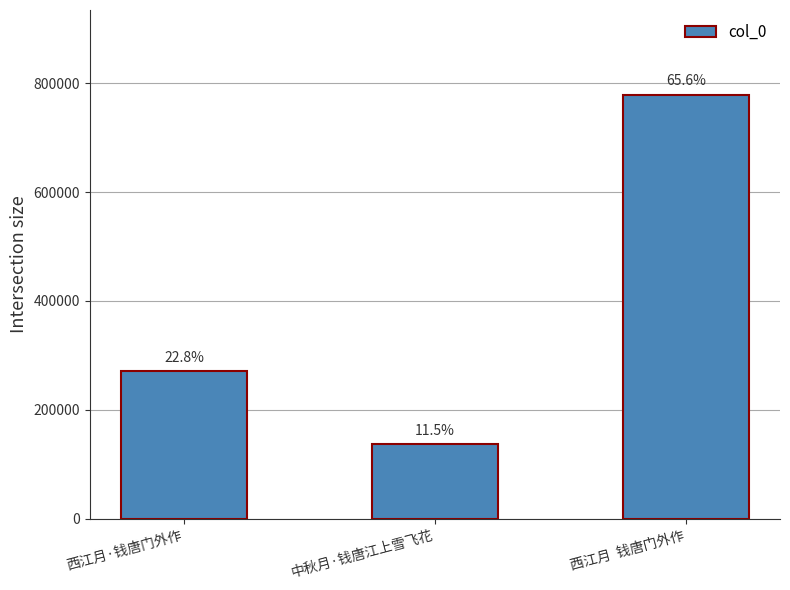

What is the label of the 1st bar from the left?

西江月·钱唐门外作